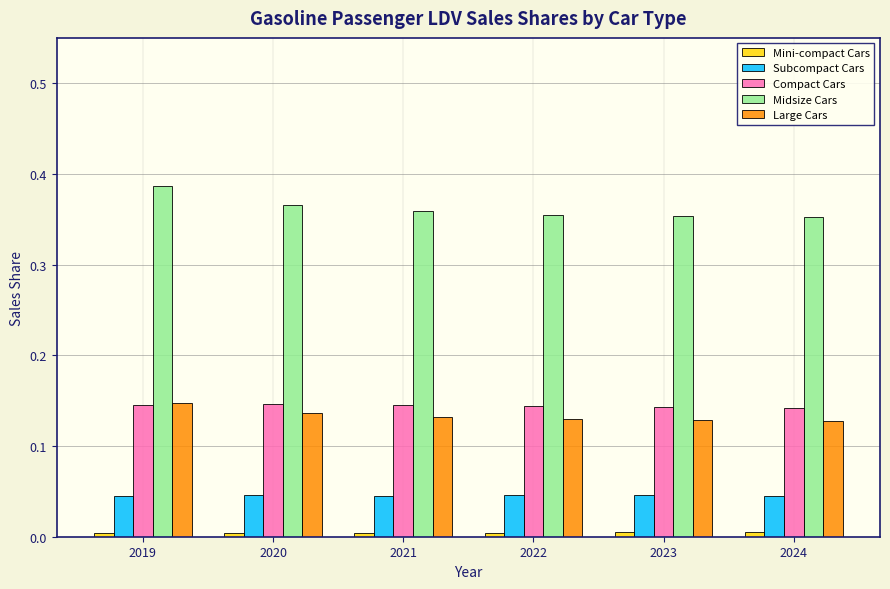

How many data points does each series have?

6